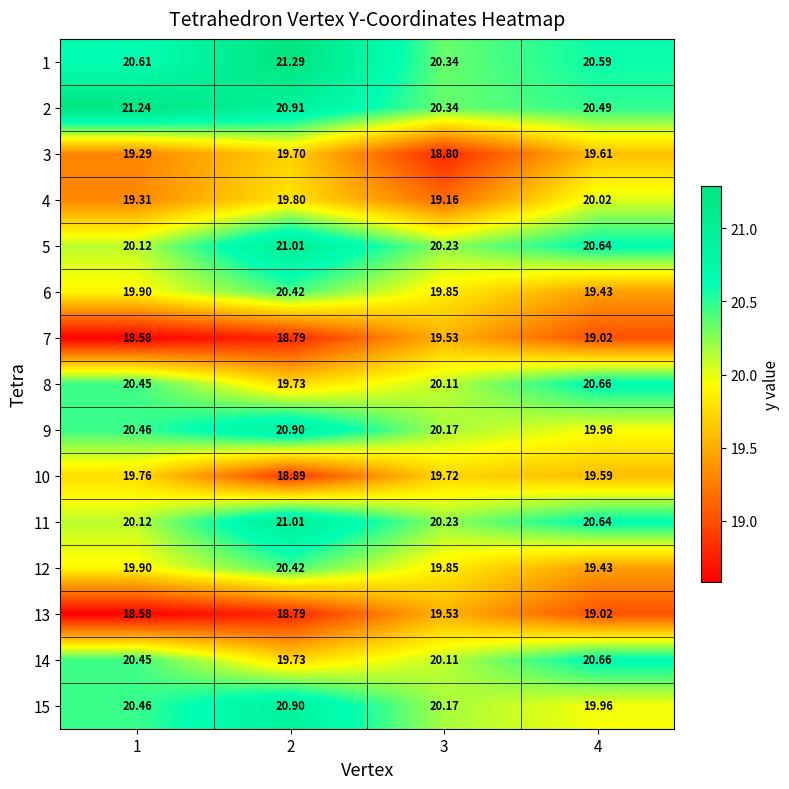

What is the total value across all series at 3?

298.1